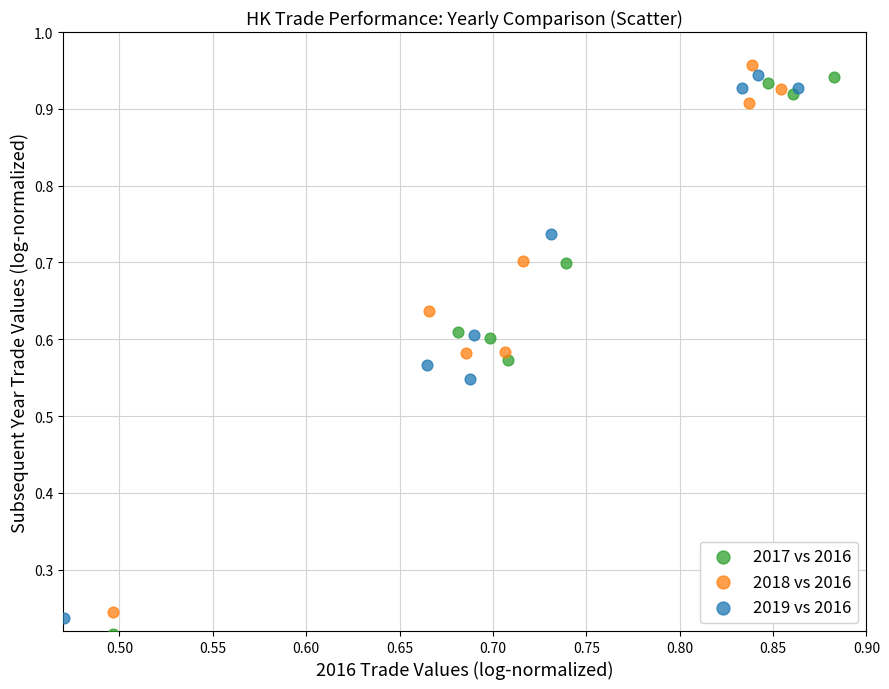

What are all the series names shown in the legend?

2017 vs 2016, 2018 vs 2016, 2019 vs 2016